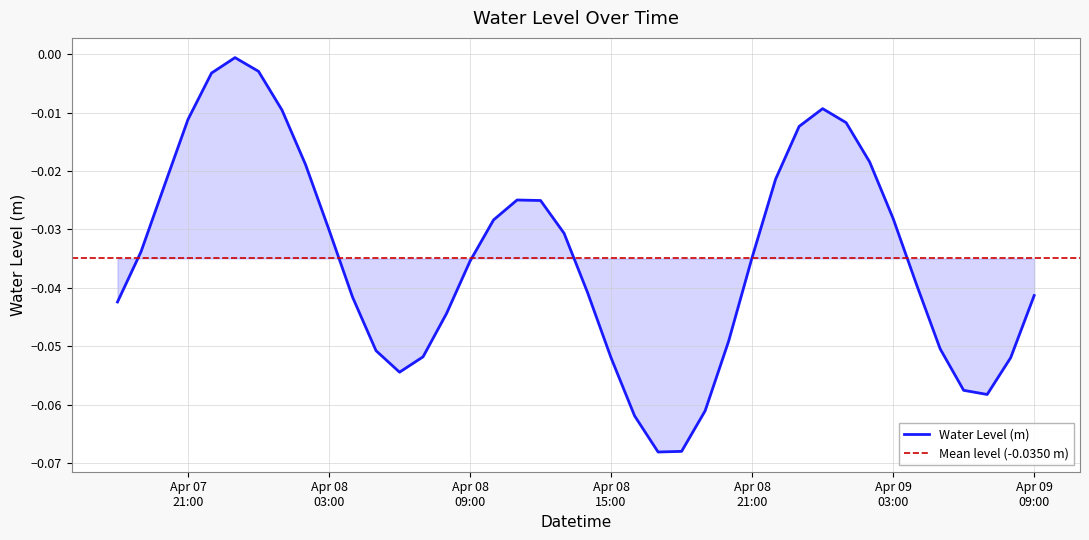

What is the difference between the second highest and second lowest values?

0.1